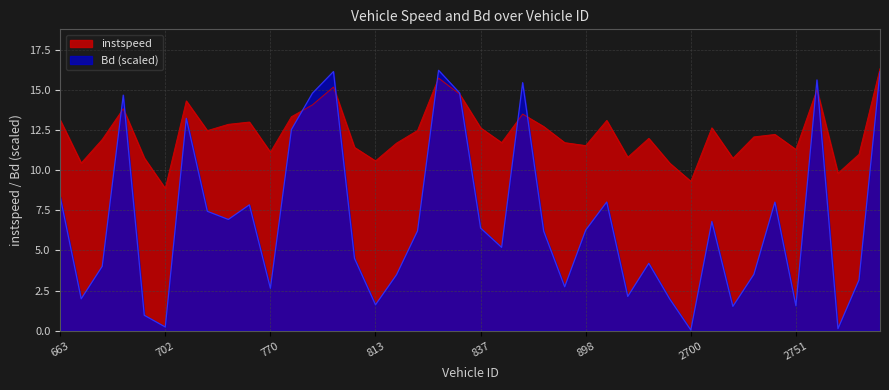

What is the difference between the maximum and second lowest values in the instspeed series?

7.0